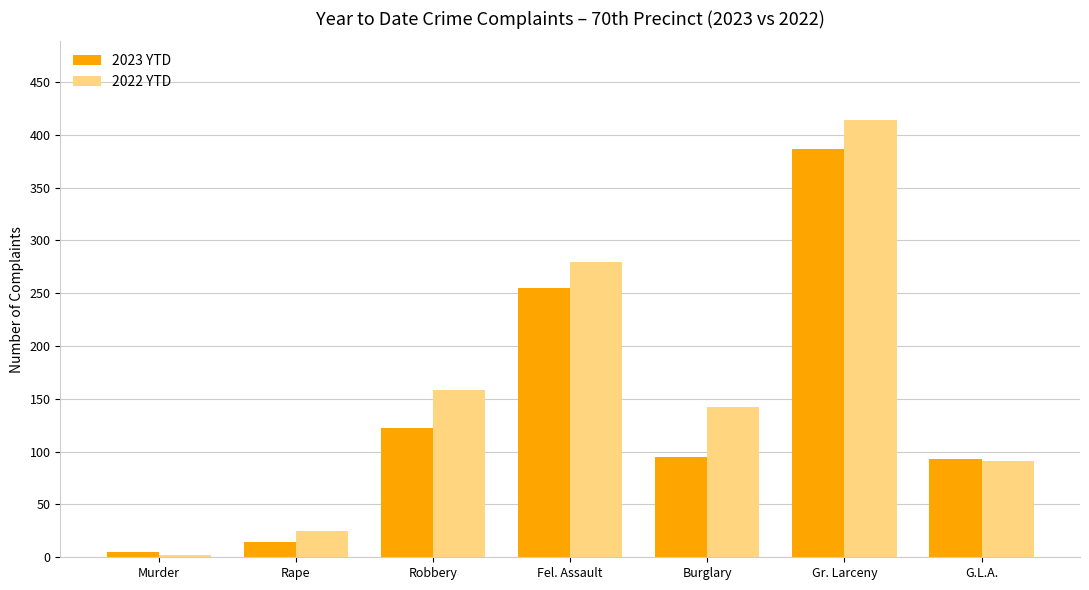

Is the value of 2022 YTD at G.L.A. greater than the value of 2023 YTD at Robbery?

No